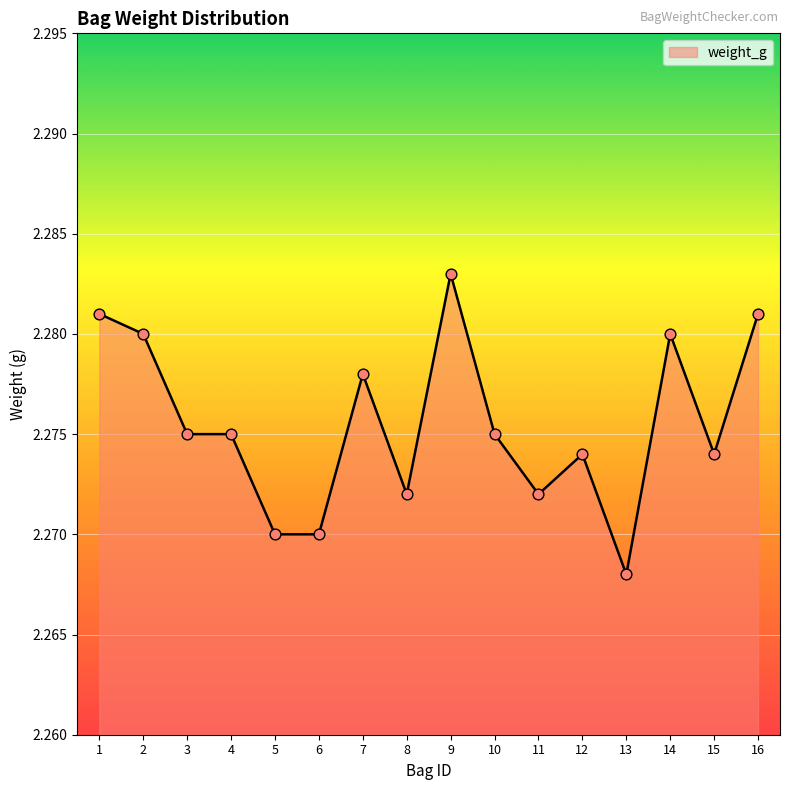

Between 14 and 1, which is larger?

1